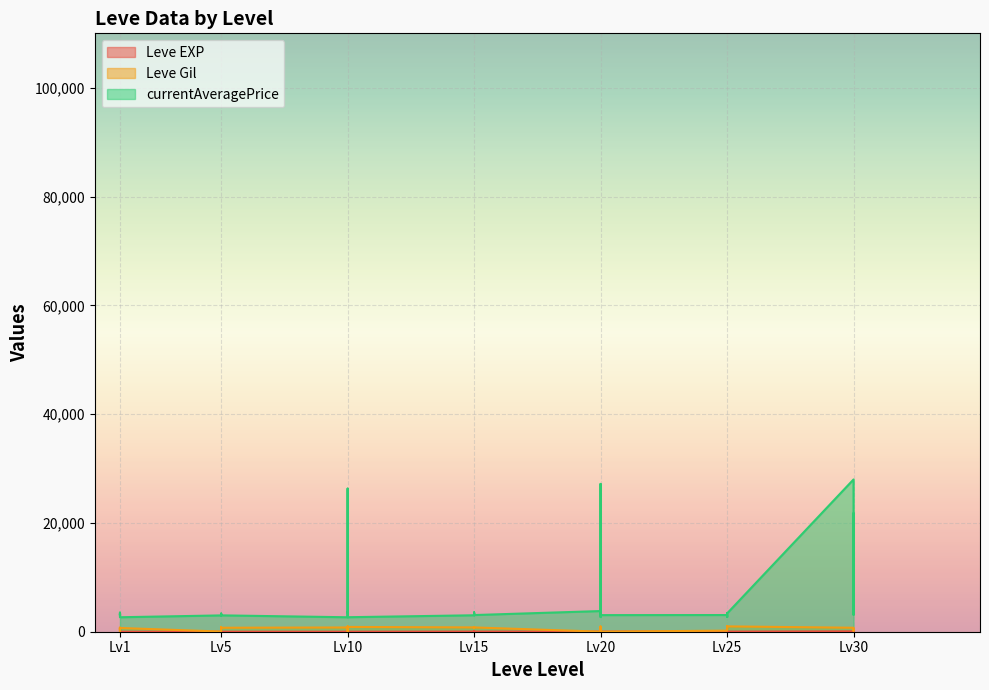

True or false: Leve Gil and currentAveragePrice intersect in this chart.

False